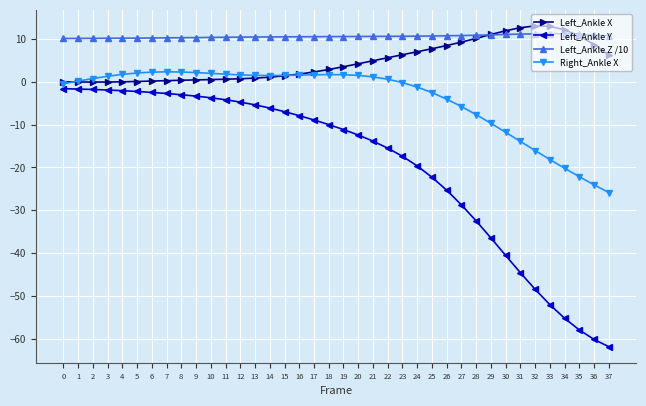

Rank the series by their average value, from lowest to highest.

Left_Ankle Y, Right_Ankle X, Left_Ankle X, Left_Ankle Z /10